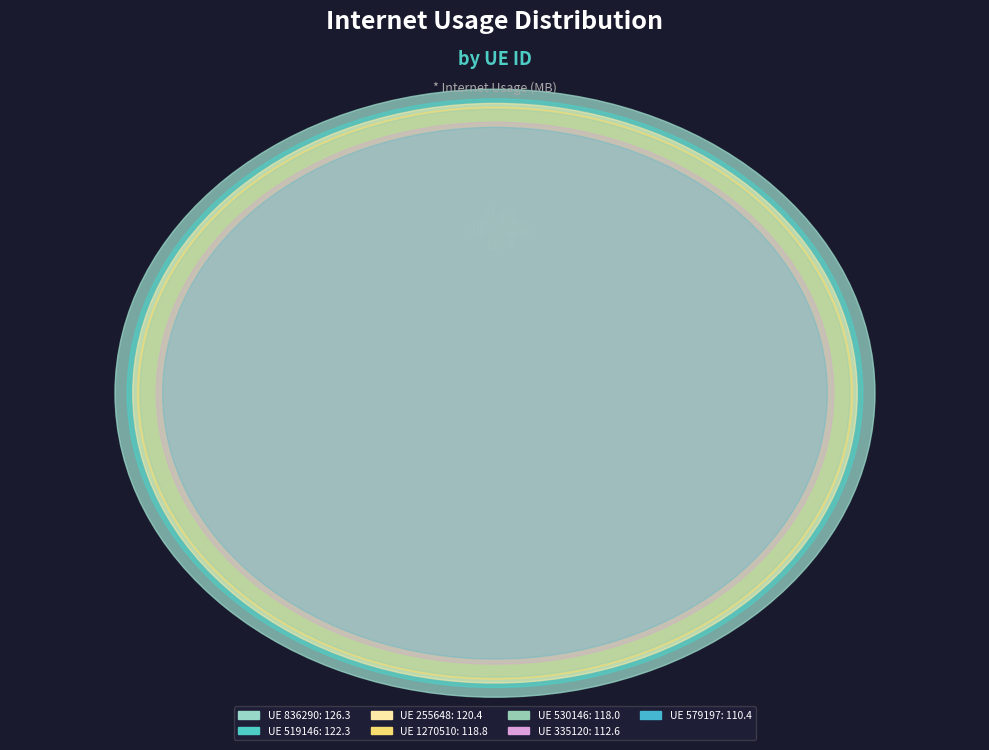

True or false: 519146 accounts for 26% of the total.

False